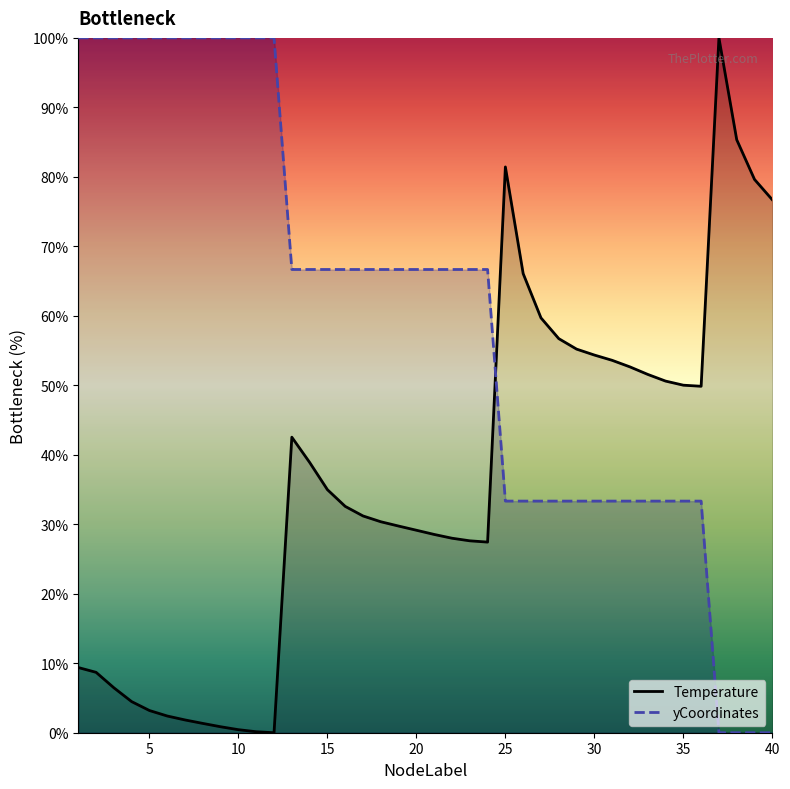

After their last crossing, which series has the higher values: yCoordinates or Temperature?

Temperature